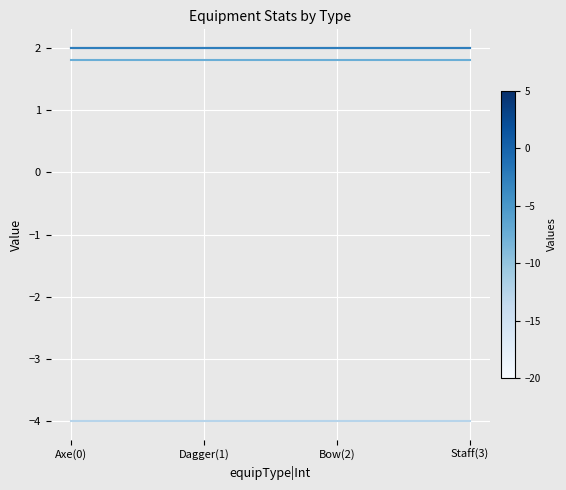

Does the chart have visible grid lines?

Yes